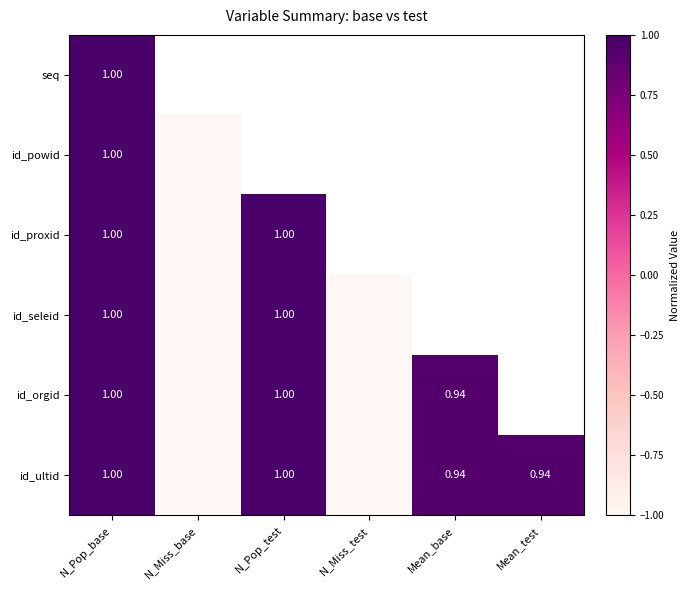

What is the lowest value of the id_proxid series?

-1.0